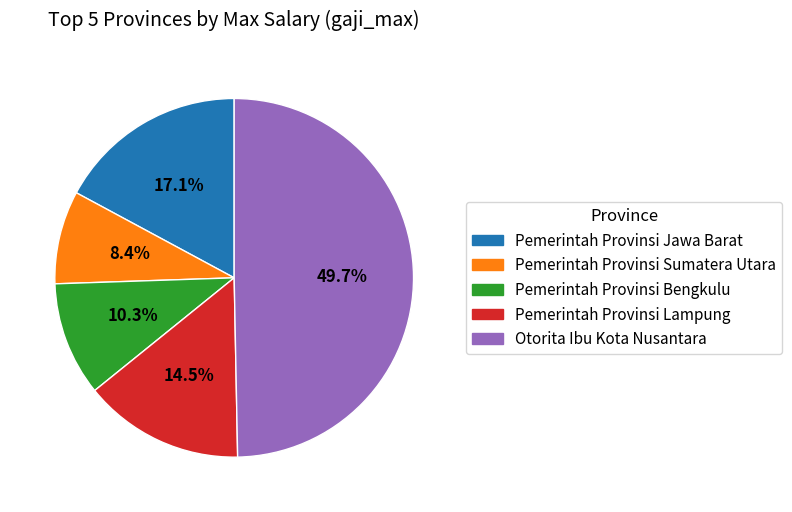

The Pemerintah Provinsi Bengkulu slice represents 1% of the pie. True or false?

False